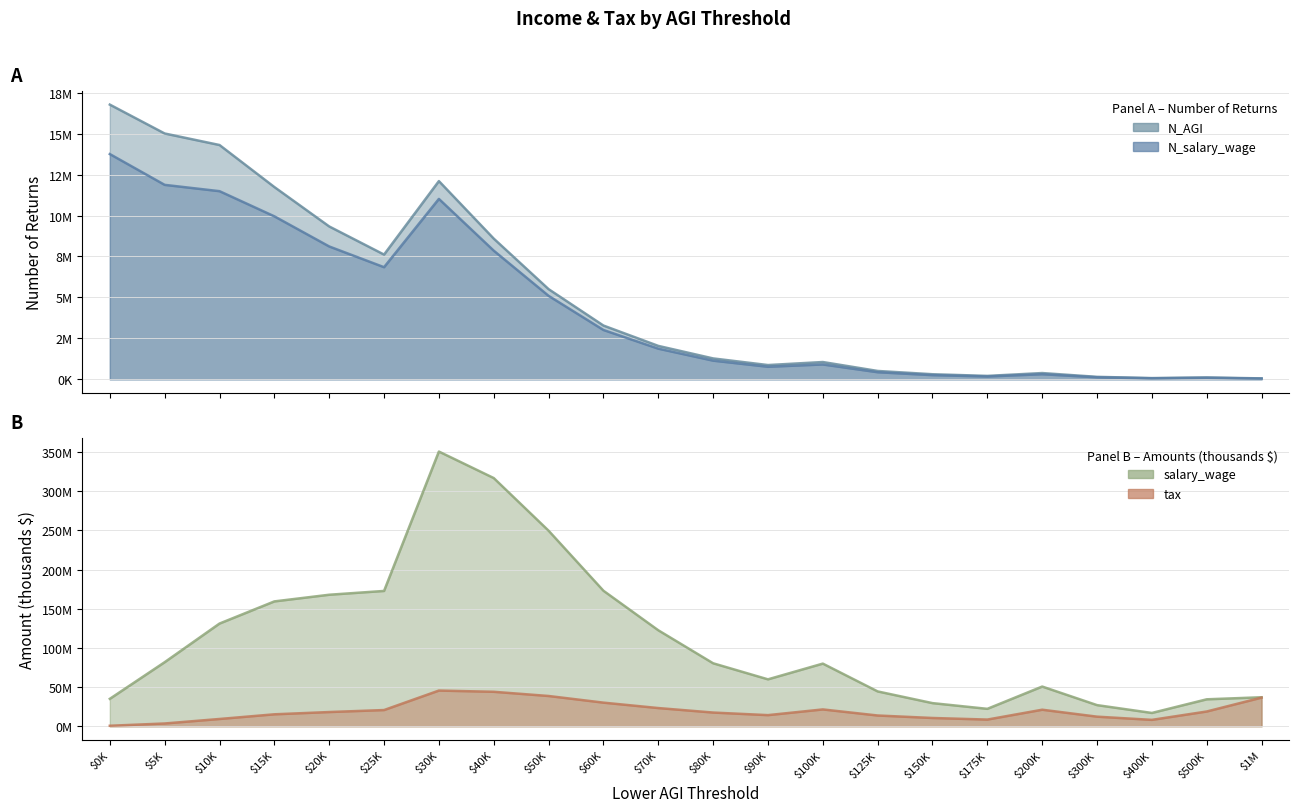

What is the total value across all series at $1M?

73771000